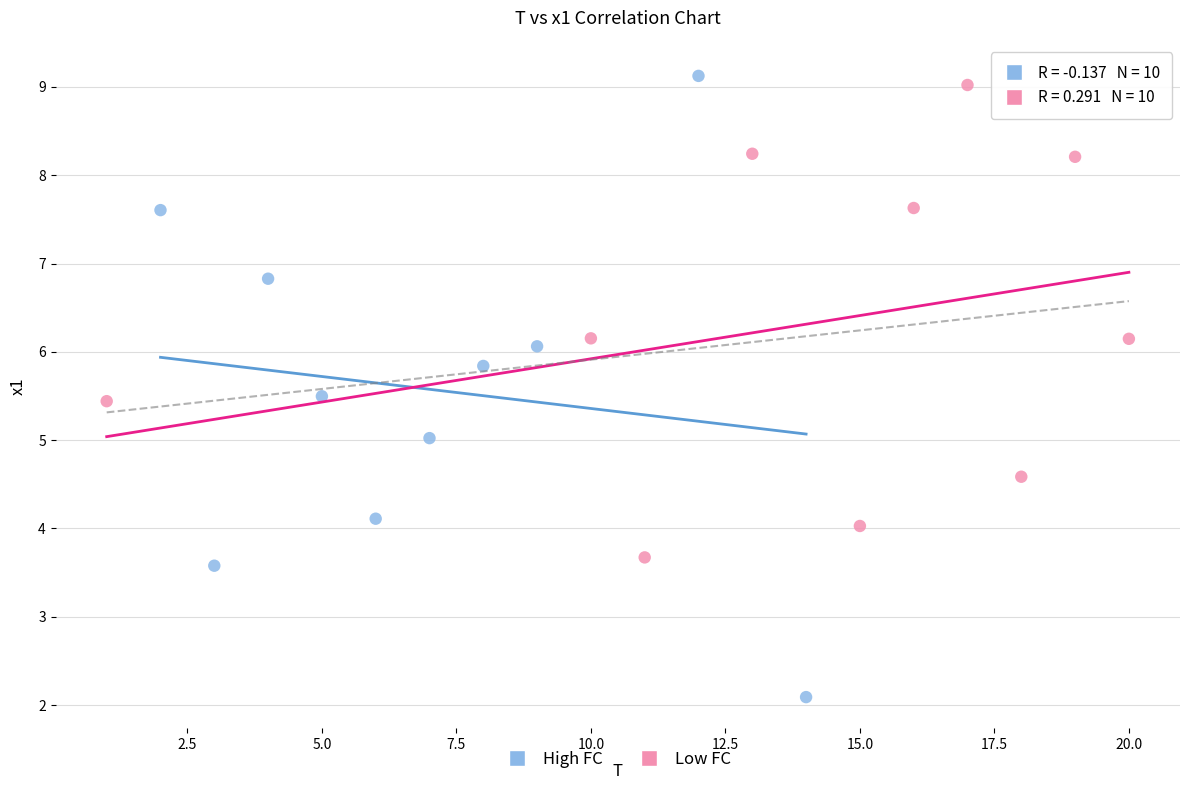

Which series has the largest Y range (max minus min)?

High FC